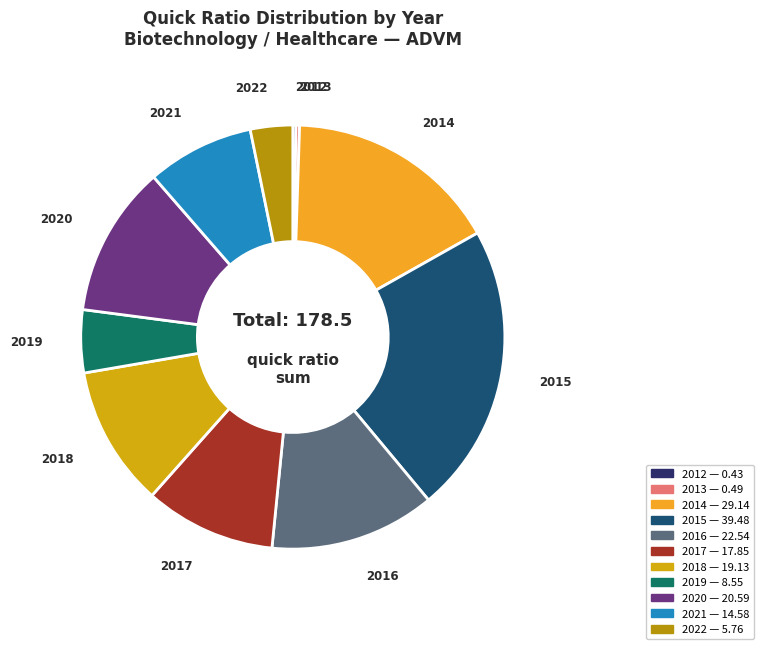

Is there a majority slice in this chart?

No